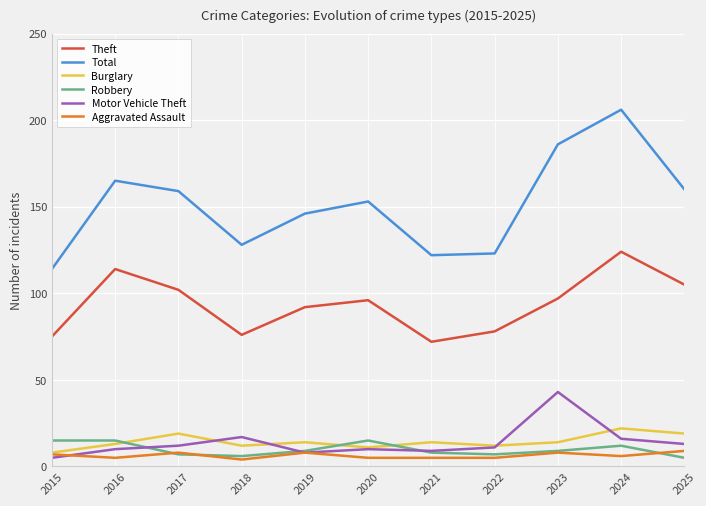

Rank the series at 2016 from lowest to highest value.

Aggravated Assault, Motor Vehicle Theft, Burglary, Robbery, Theft, Total